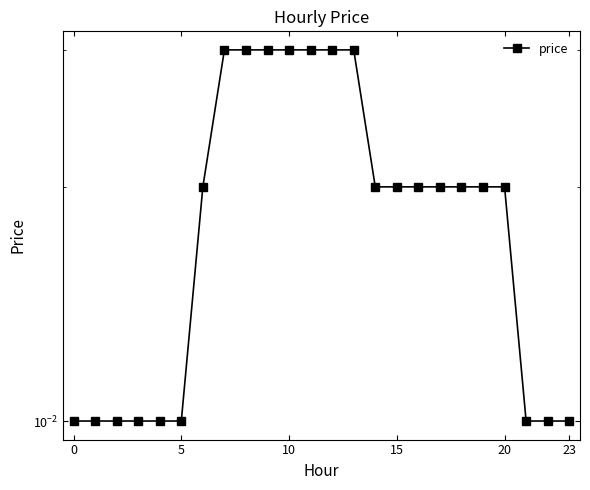

What is the label of the 17th point from the left?

16